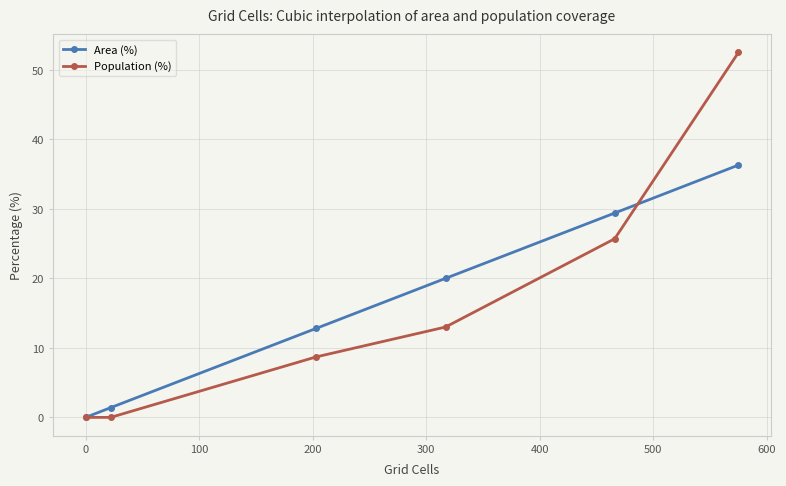

What is the value of the Population (%) point at the 6th from the left?

52.5